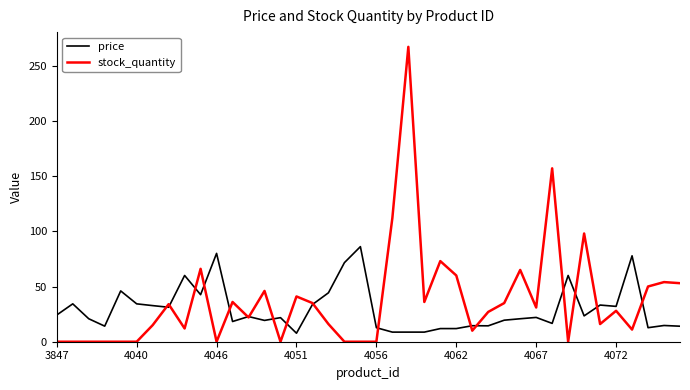

Which series has the largest range (max minus min)?

stock_quantity